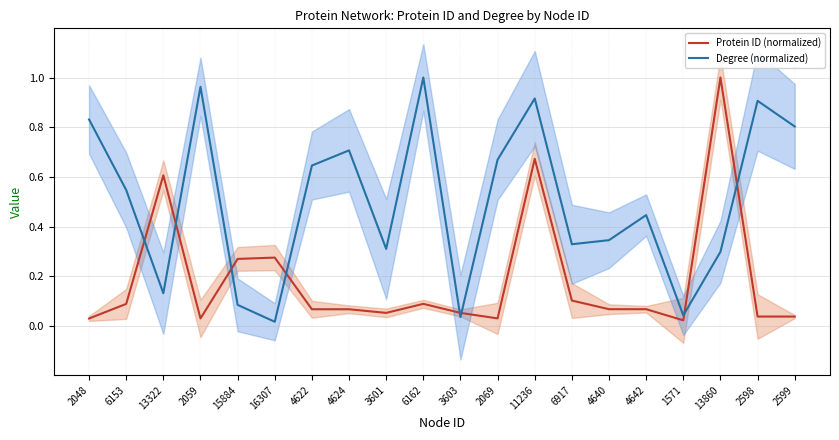

True or false: Protein ID (normalized) has a value of 0.3 at 16307.

True